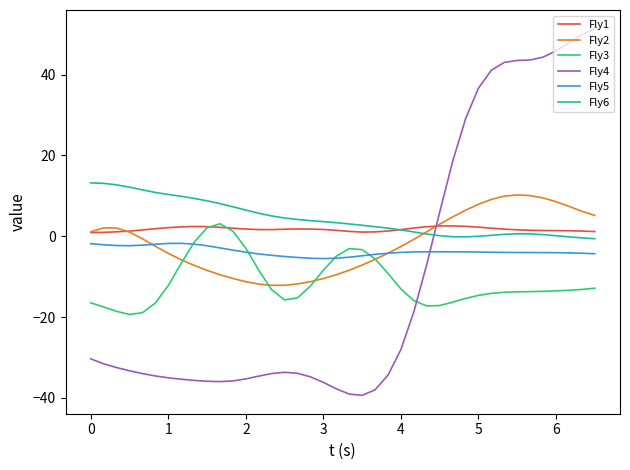

Which series has the widest spread of values?

Fly4